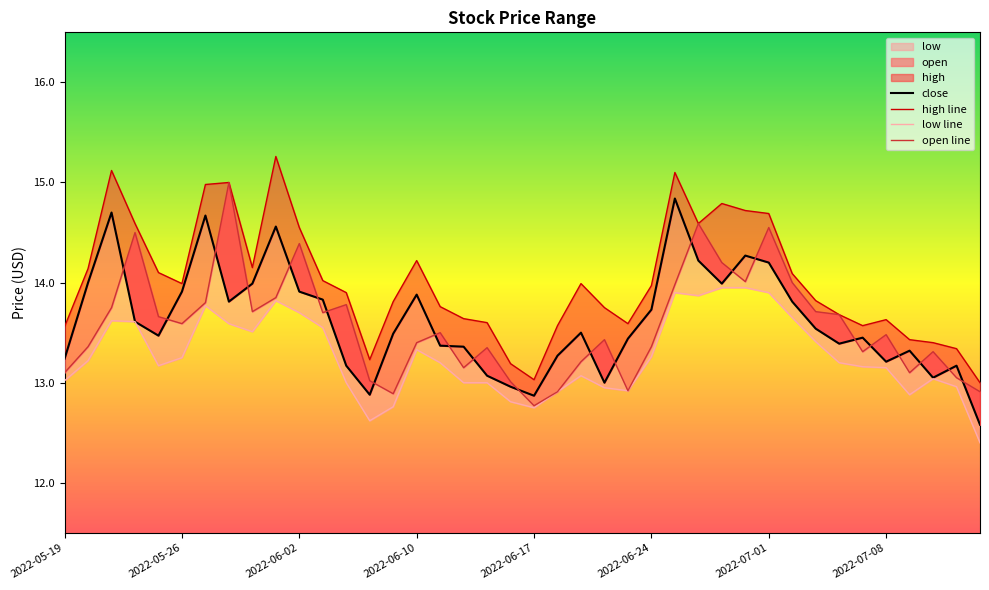

True or false: open line and high line intersect in this chart.

False